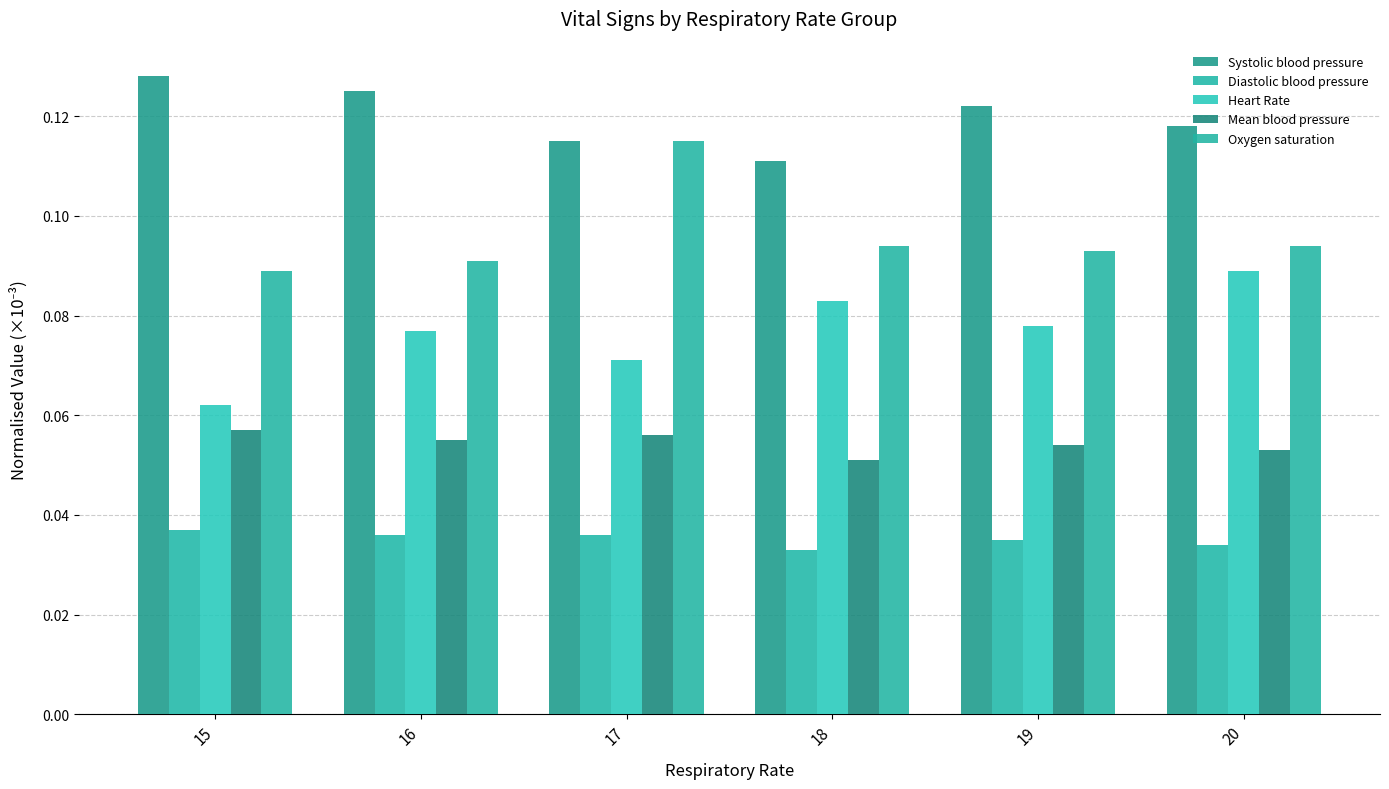

Which series changed the most between 19 and 20?

Heart Rate